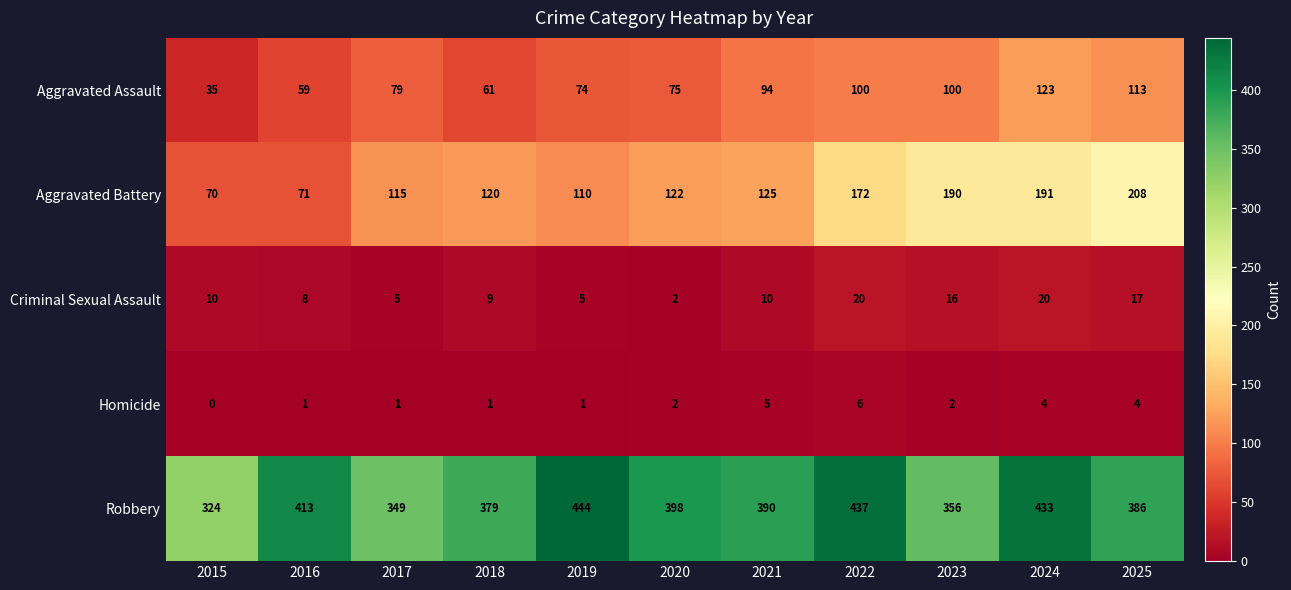

What is the total value across all series at 2021?

624